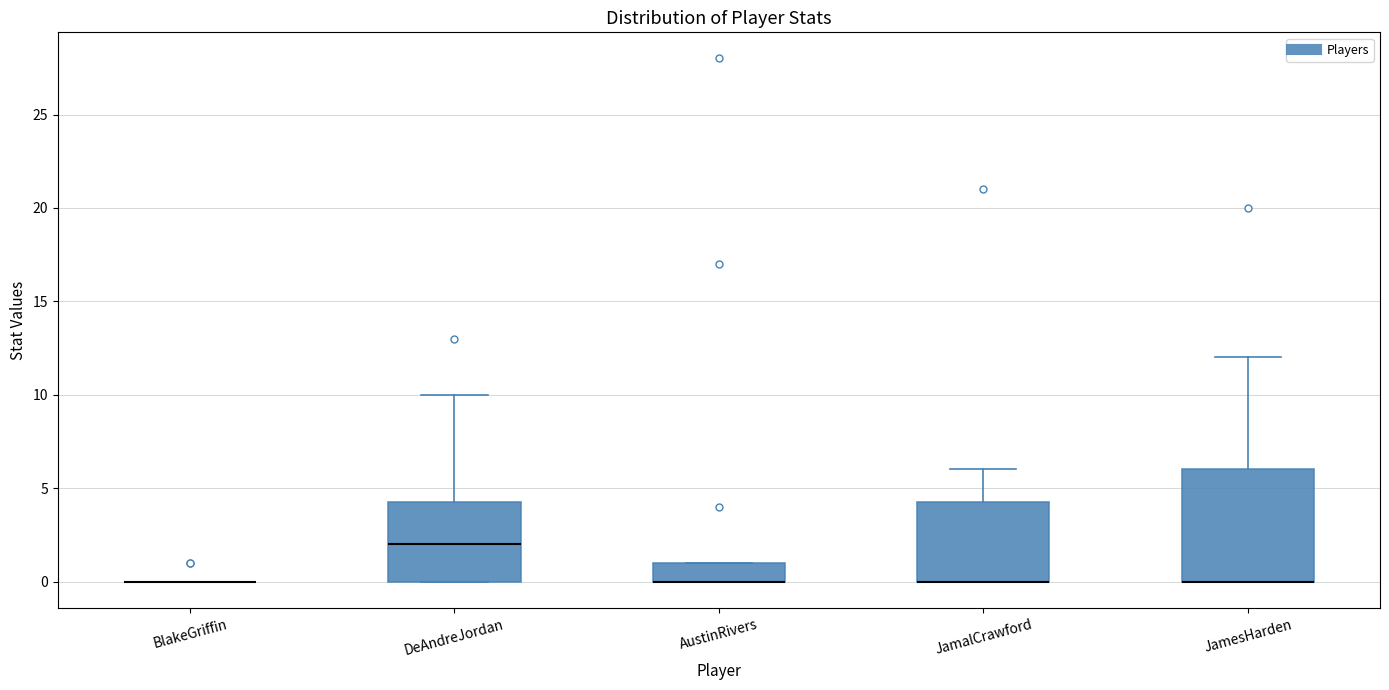

Reading left to right, read every box against the y-axis: the position of its median line, the range the box covers, and the ends of its whiskers. The values are not printed on the chart, so give them approximately, as read against the axis.

BlakeGriffin: box collapsed to a line at 0.0, whiskers 0.0 to 0.0
DeAndreJordan: median 2.0, box 0.0 to 4.5, whiskers 0.0 to 10.0
AustinRivers: median 0.0 (drawn on the box's lower edge), box 0.0 to 1.0, whiskers 0.0 to 1.0
JamalCrawford: median 0.0 (drawn on the box's lower edge), box 0.0 to 4.5, whiskers 0.0 to 6.0
JamesHarden: median 0.0 (drawn on the box's lower edge), box 0.0 to 6.0, whiskers 0.0 to 12.0